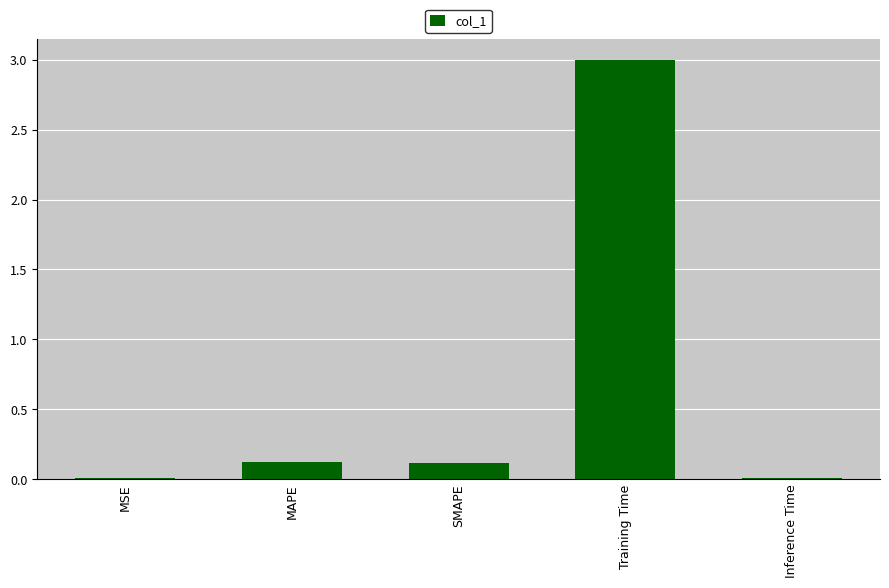

What is the greatest value displayed?

3.0